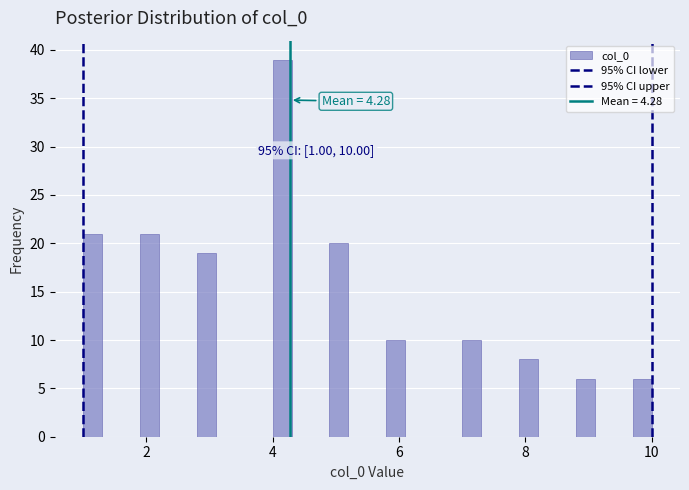

Around what value on the x-axis is the tallest bar? Give the approximate position of its centre, as read against the axis.

4.2